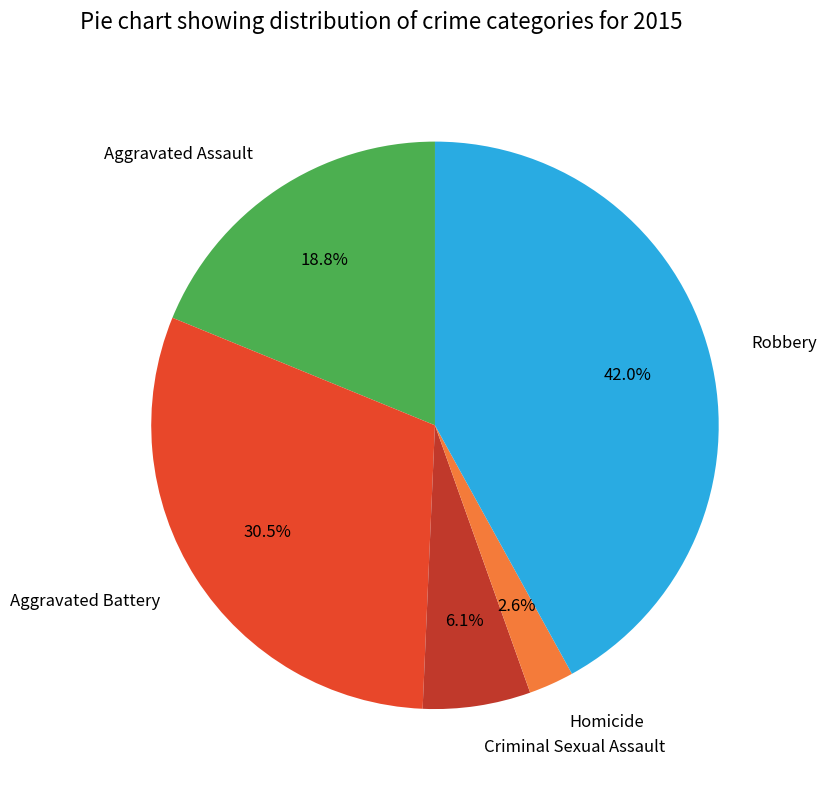

Between Criminal Sexual Assault and Aggravated Assault, which is larger?

Aggravated Assault